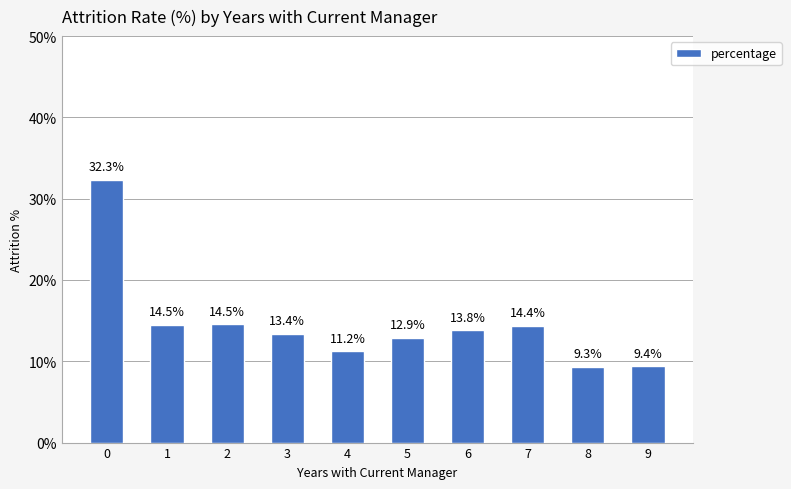

What is the sum of the values at 9 and 6?

23.2